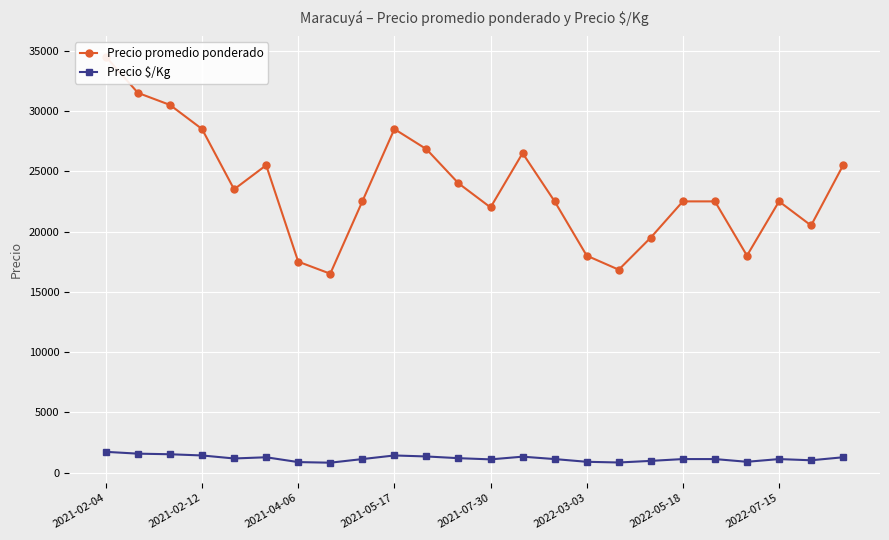

Read the Precio $/Kg value at 2022-05-18.

1125.0